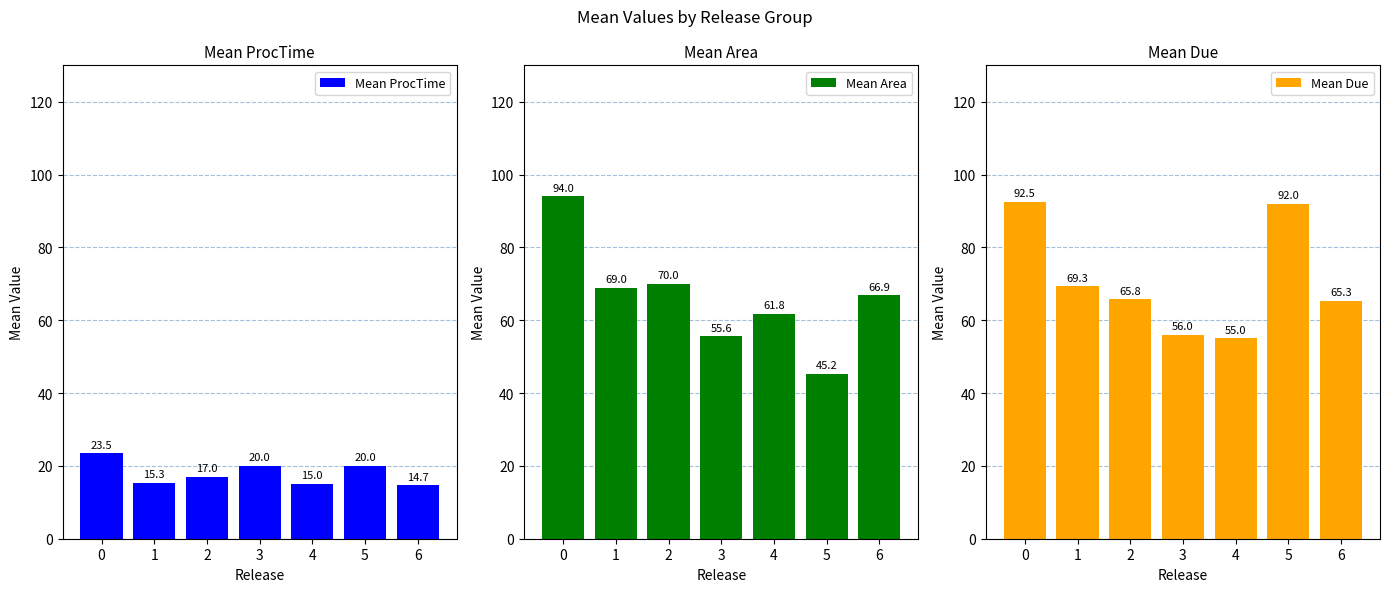

Is the value of Mean Due at 2 greater than the value of Mean ProcTime at 5?

Yes